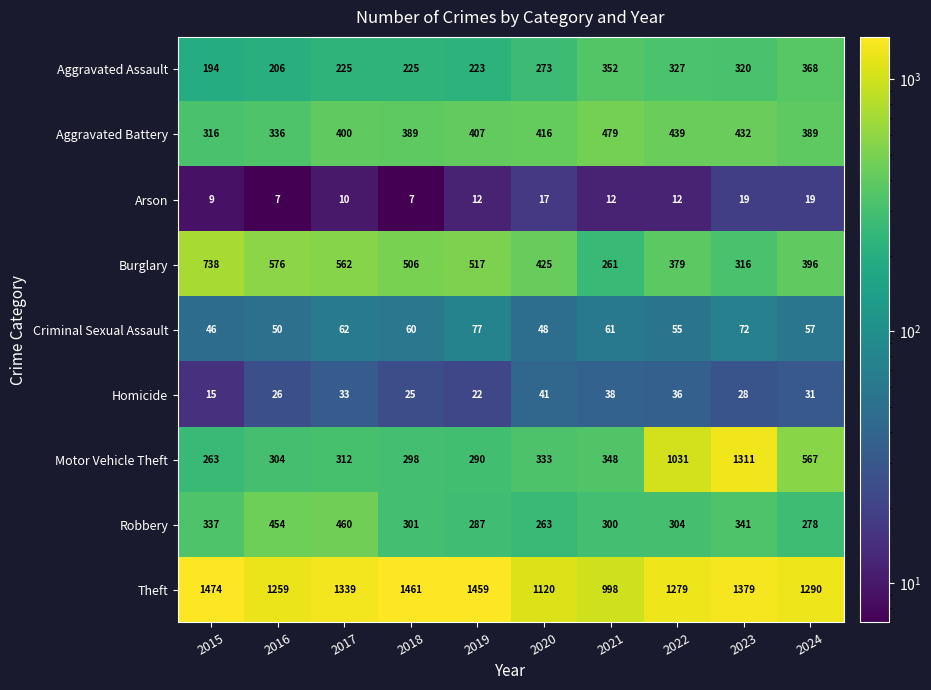

What is the difference between the Criminal Sexual Assault values at 2020 and 2021?

13